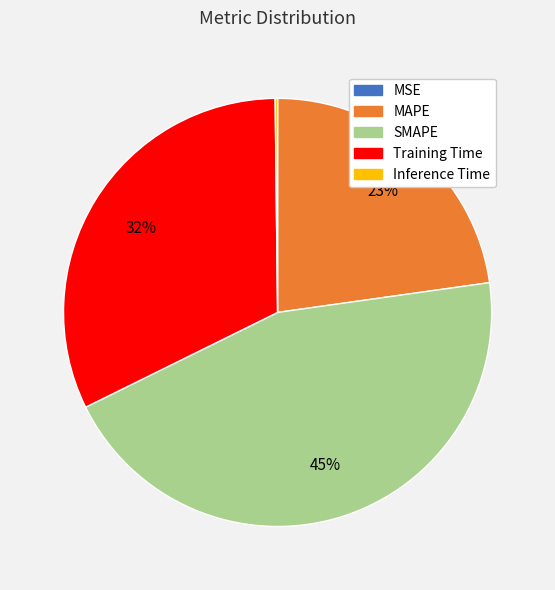

The MAPE slice represents 23% of the pie. True or false?

True